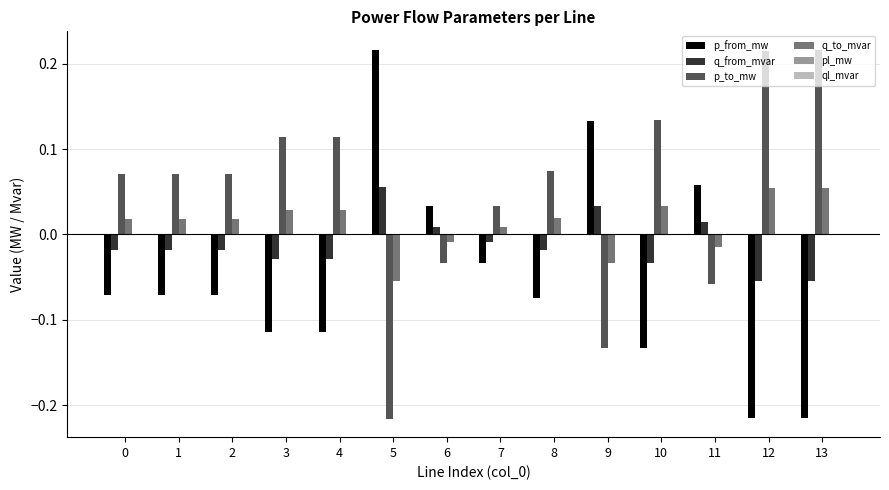

True or false: p_to_mw has a value of 0.0 at 8.

False